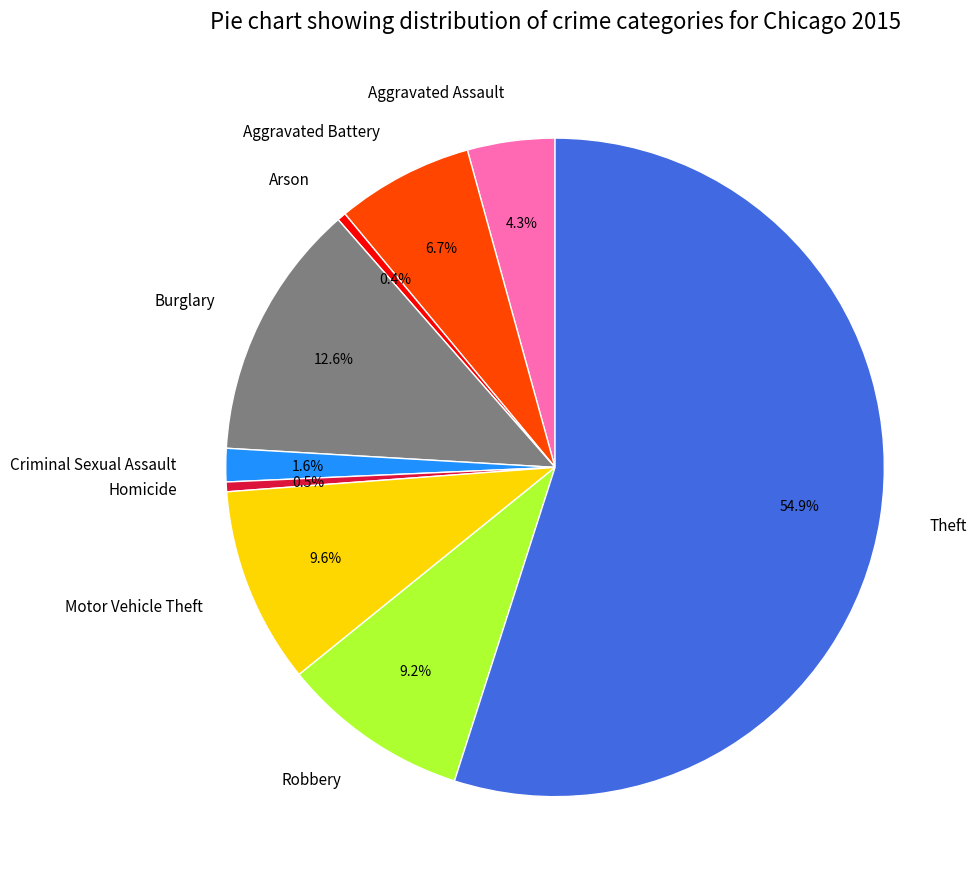

To the nearest percent, what is the average slice percentage?

11%